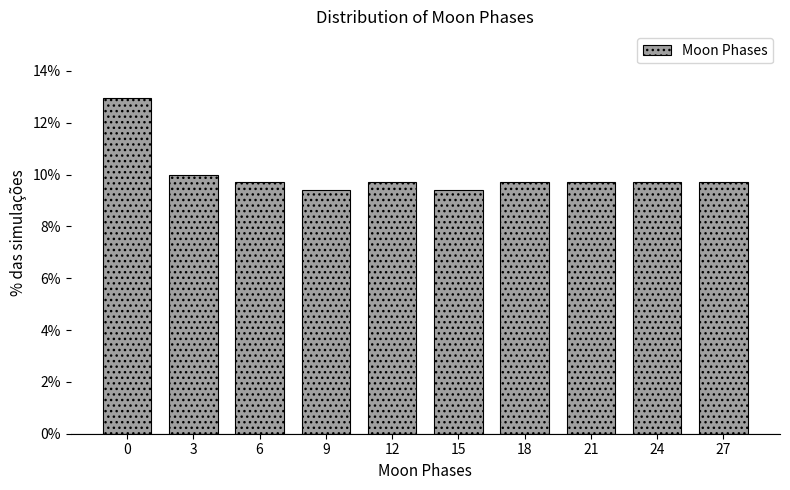

Reading left to right, list all the values displayed in this chart.

12.9	10.0	9.7	9.4	9.7	9.4	9.7	9.7	9.7	9.7